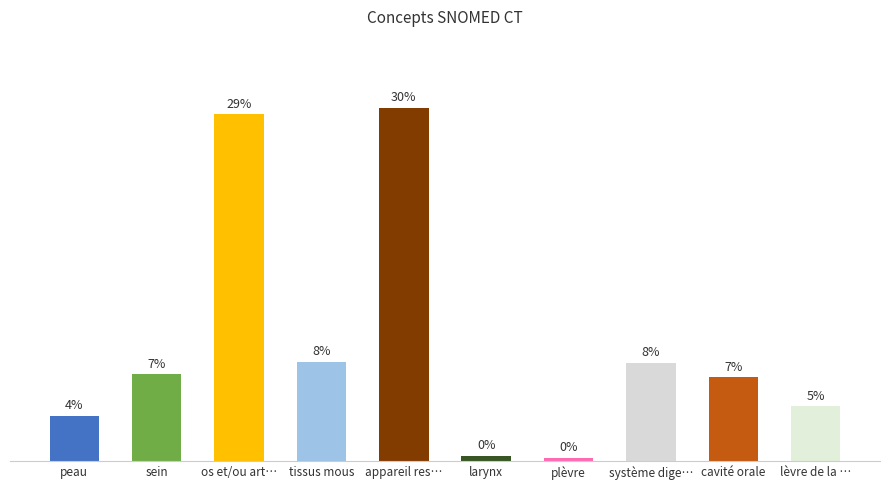

True or false: the data shows 0.1 at larynx.

False